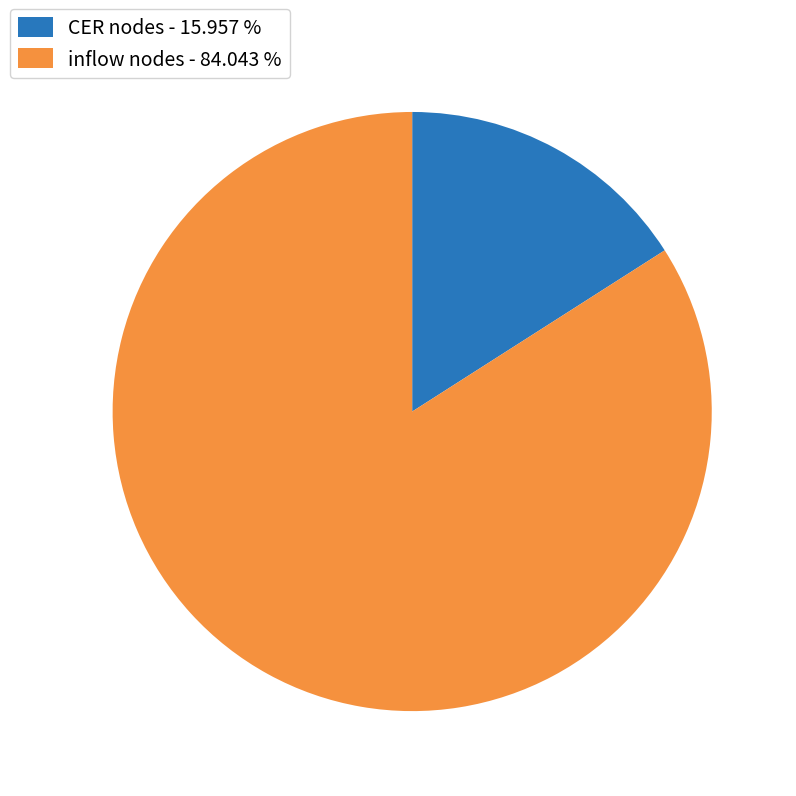

Which slice is the smallest?

CER nodes - 15.957 %